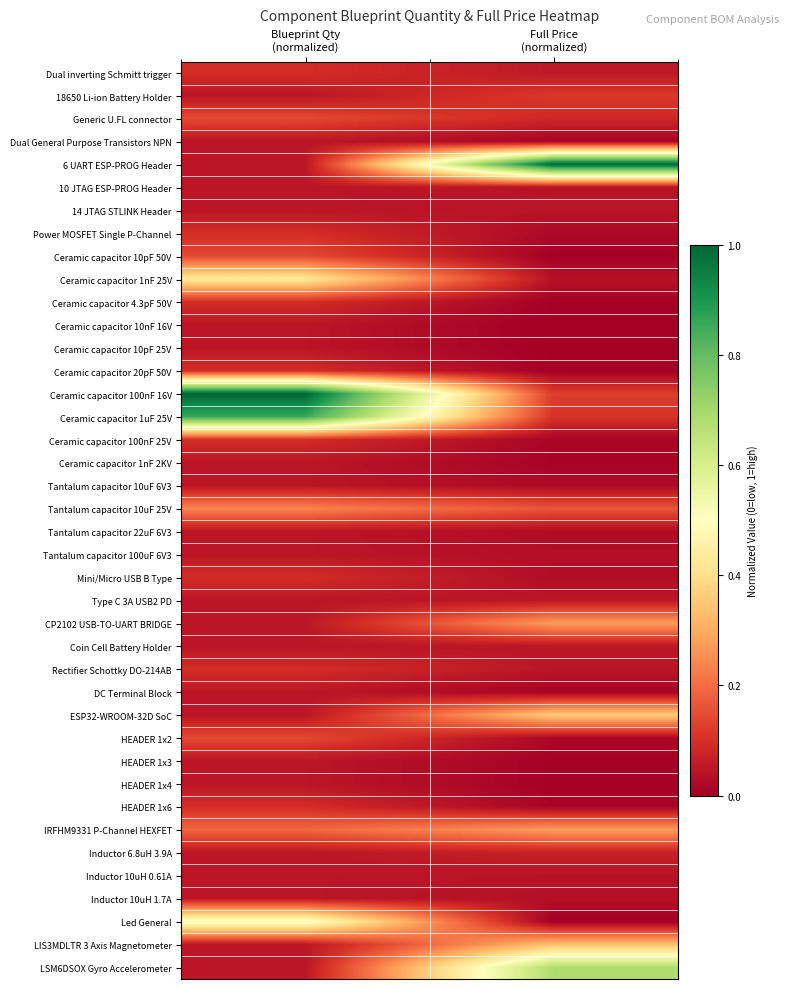

Reading left to right, extract all data points from this chart.

Dual inverting Schmitt trigger: Blueprint Qty
(normalized)=0.1	Full Price
(normalized)=0.1
18650 Li-ion Battery Holder: Blueprint Qty
(normalized)=0.0	Full Price
(normalized)=0.1
Generic U.FL connector: Blueprint Qty
(normalized)=0.1	Full Price
(normalized)=0.1
Dual General Purpose Transistors NPN: Blueprint Qty
(normalized)=0.0	Full Price
(normalized)=0.0
6 UART ESP-PROG Header: Blueprint Qty
(normalized)=0.0	Full Price
(normalized)=1.0
10 JTAG ESP-PROG Header: Blueprint Qty
(normalized)=0.0	Full Price
(normalized)=0.0
14 JTAG STLINK Header: Blueprint Qty
(normalized)=0.0	Full Price
(normalized)=0.0
Power MOSFET Single P-Channel: Blueprint Qty
(normalized)=0.1	Full Price
(normalized)=0.0
Ceramic capacitor 10pF 50V: Blueprint Qty
(normalized)=0.1	Full Price
(normalized)=0.0
Ceramic capacitor 1nF 25V: Blueprint Qty
(normalized)=0.4	Full Price
(normalized)=0.0
Ceramic capacitor 4.3pF 50V: Blueprint Qty
(normalized)=0.1	Full Price
(normalized)=0.0
Ceramic capacitor 10nF 16V: Blueprint Qty
(normalized)=0.0	Full Price
(normalized)=0.0
Ceramic capacitor 10pF 25V: Blueprint Qty
(normalized)=0.0	Full Price
(normalized)=0.0
Ceramic capacitor 20pF 50V: Blueprint Qty
(normalized)=0.1	Full Price
(normalized)=0.0
Ceramic capacitor 100nF 16V: Blueprint Qty
(normalized)=1.0	Full Price
(normalized)=0.1
Ceramic capacitor 1uF 25V: Blueprint Qty
(normalized)=0.9	Full Price
(normalized)=0.1
Ceramic capacitor 100nF 25V: Blueprint Qty
(normalized)=0.1	Full Price
(normalized)=0.0
Ceramic capacitor 1nF 2KV: Blueprint Qty
(normalized)=0.0	Full Price
(normalized)=0.0
Tantalum capacitor 10uF 6V3: Blueprint Qty
(normalized)=0.0	Full Price
(normalized)=0.0
Tantalum capacitor 10uF 25V: Blueprint Qty
(normalized)=0.2	Full Price
(normalized)=0.2
Tantalum capacitor 22uF 6V3: Blueprint Qty
(normalized)=0.0	Full Price
(normalized)=0.0
Tantalum capacitor 100uF 6V3: Blueprint Qty
(normalized)=0.0	Full Price
(normalized)=0.0
Mini/Micro USB B Type: Blueprint Qty
(normalized)=0.1	Full Price
(normalized)=0.0
Type C 3A USB2 PD: Blueprint Qty
(normalized)=0.0	Full Price
(normalized)=0.0
CP2102 USB-TO-UART BRIDGE: Blueprint Qty
(normalized)=0.0	Full Price
(normalized)=0.3
Coin Cell Battery Holder: Blueprint Qty
(normalized)=0.0	Full Price
(normalized)=0.0
Rectifier Schottky DO-214AB: Blueprint Qty
(normalized)=0.1	Full Price
(normalized)=0.0
DC Terminal Block: Blueprint Qty
(normalized)=0.0	Full Price
(normalized)=0.0
ESP32-WROOM-32D SoC: Blueprint Qty
(normalized)=0.0	Full Price
(normalized)=0.4
HEADER 1x2: Blueprint Qty
(normalized)=0.1	Full Price
(normalized)=0.0
HEADER 1x3: Blueprint Qty
(normalized)=0.0	Full Price
(normalized)=0.0
HEADER 1x4: Blueprint Qty
(normalized)=0.0	Full Price
(normalized)=0.0
HEADER 1x6: Blueprint Qty
(normalized)=0.1	Full Price
(normalized)=0.0
IRFHM9331 P-Channel HEXFET: Blueprint Qty
(normalized)=0.2	Full Price
(normalized)=0.3
Inductor 6.8uH 3.9A: Blueprint Qty
(normalized)=0.0	Full Price
(normalized)=0.1
Inductor 10uH 0.61A: Blueprint Qty
(normalized)=0.0	Full Price
(normalized)=0.0
Inductor 10uH 1.7A: Blueprint Qty
(normalized)=0.0	Full Price
(normalized)=0.0
Led General: Blueprint Qty
(normalized)=0.5	Full Price
(normalized)=0.0
LIS3MDLTR 3 Axis Magnetometer: Blueprint Qty
(normalized)=0.0	Full Price
(normalized)=0.3
LSM6DSOX Gyro Accelerometer: Blueprint Qty
(normalized)=0.0	Full Price
(normalized)=0.7